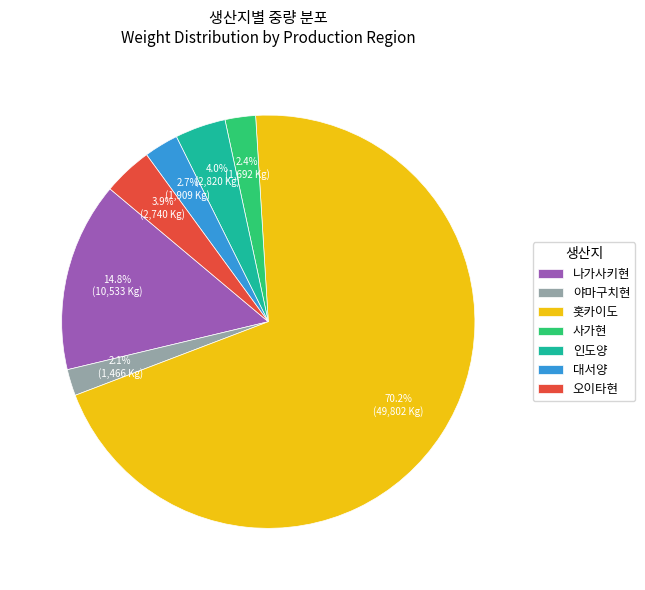

What is the largest slice in the pie chart?

홋카이도